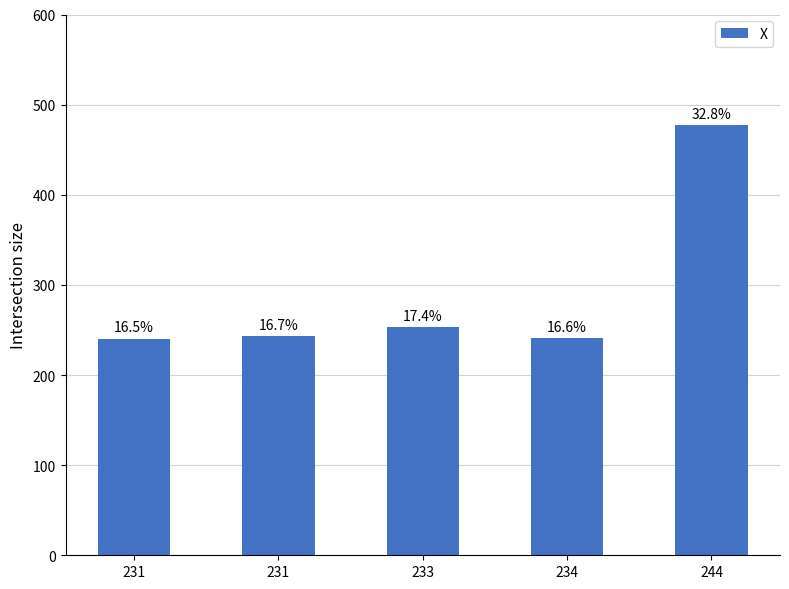

Reading left to right, extract all data points from this chart.

231=240	231=243	233=253	234=241	244=477